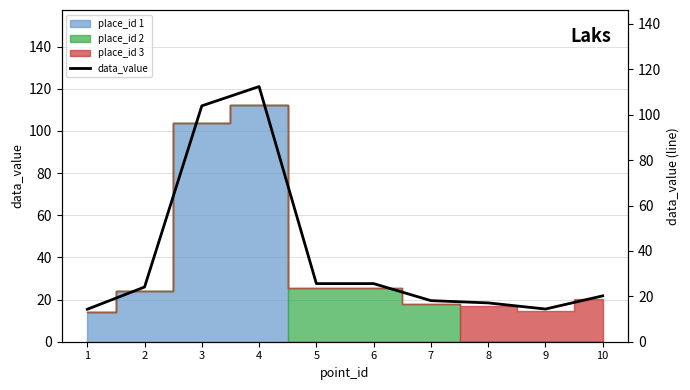

Where does the data first go above 24?

2